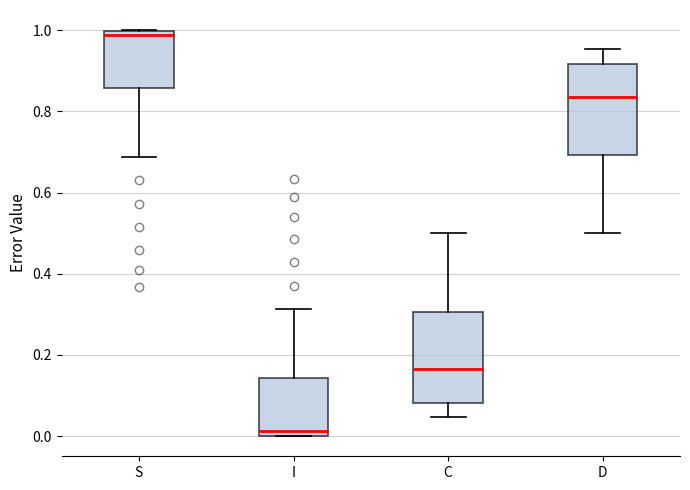

Which box has the lowest median line?

I